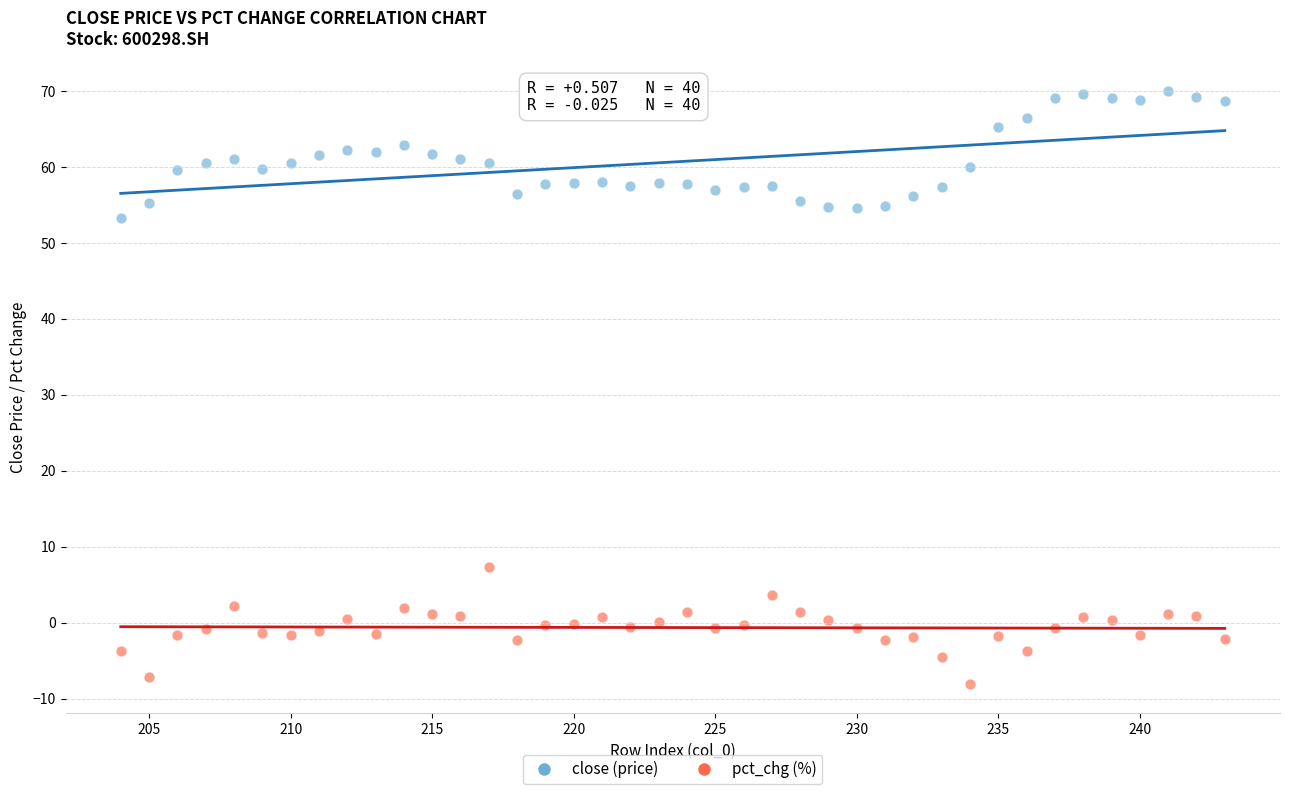

Which series contains the lowest Y value?

pct_chg (%)